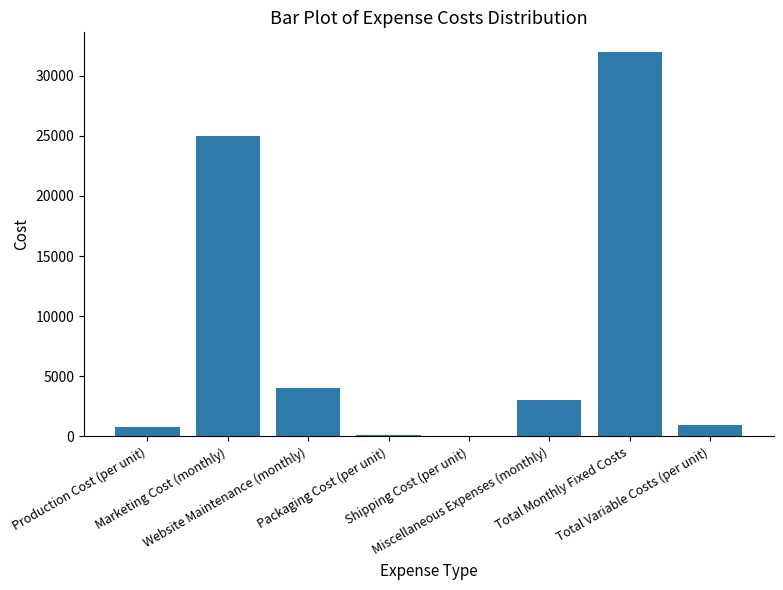

What is the sum of all values?

65960